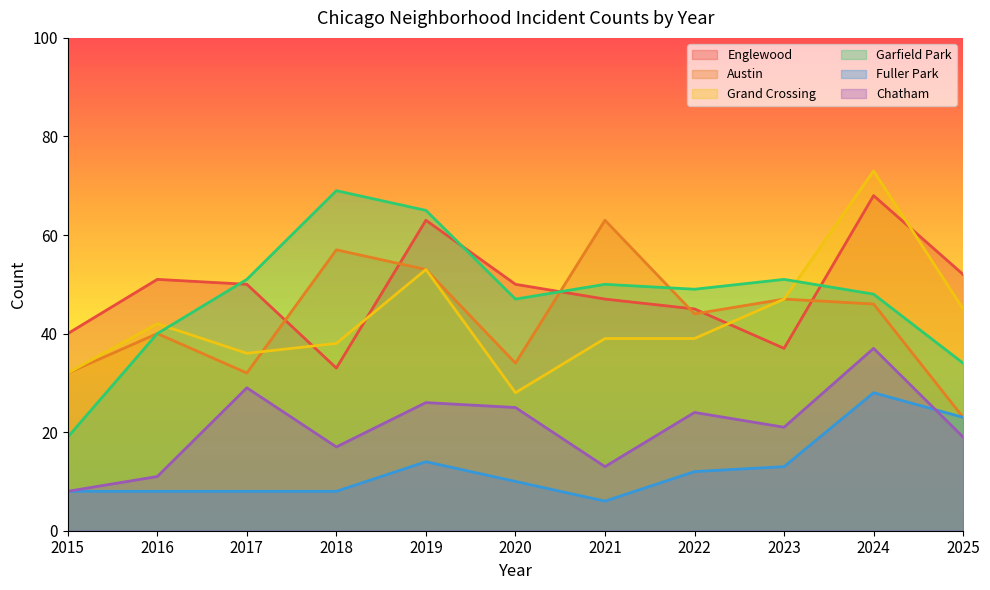

Which series changed the most between 2020 and 2024?

Grand Crossing